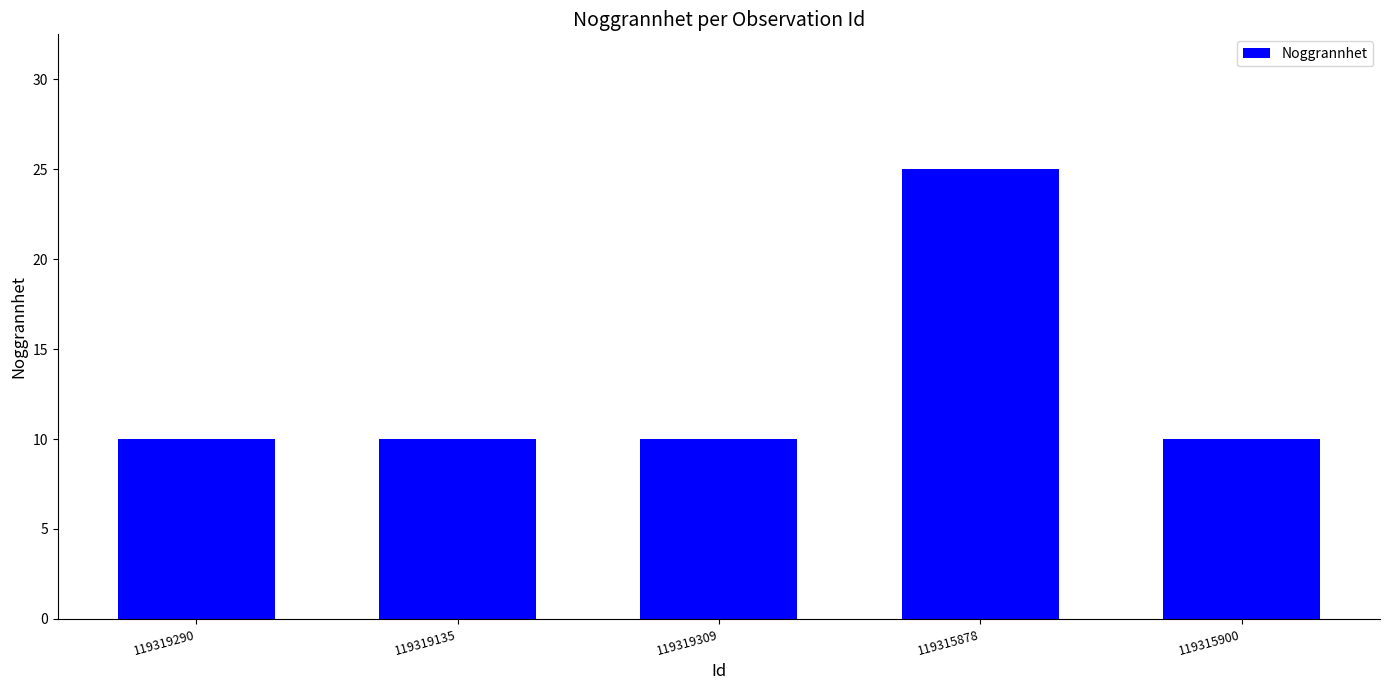

Read the value at 119319309.

10